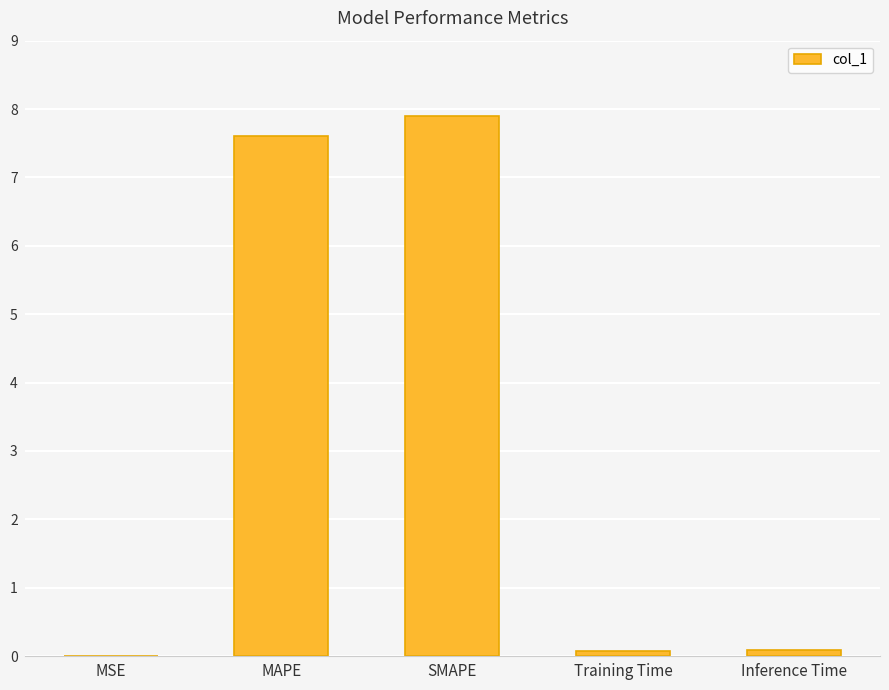

What is the difference between the values at MSE and SMAPE?

7.9